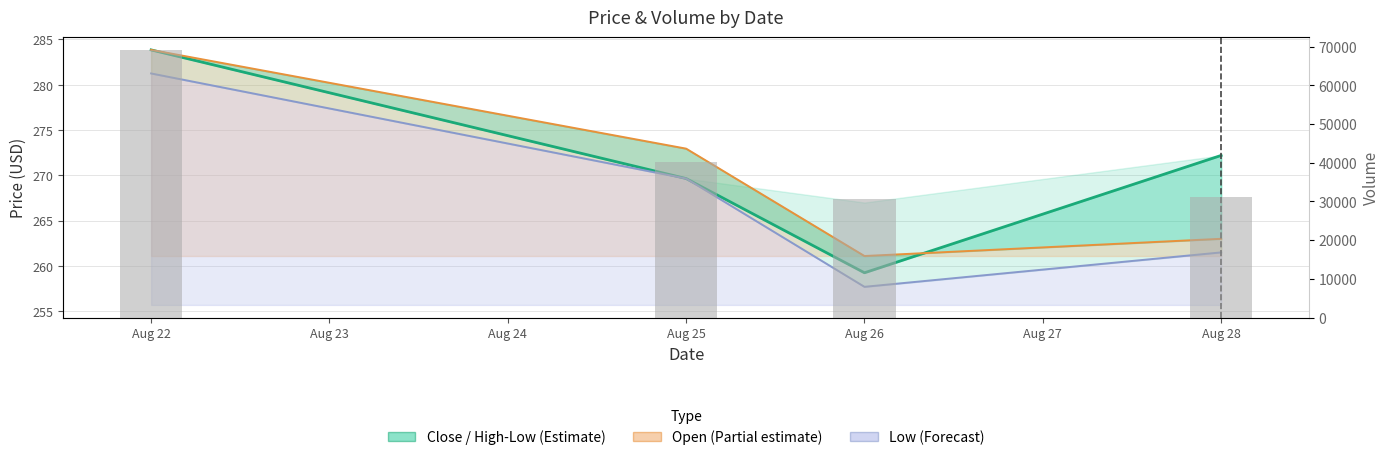

Does the chart contain any negative values?

No